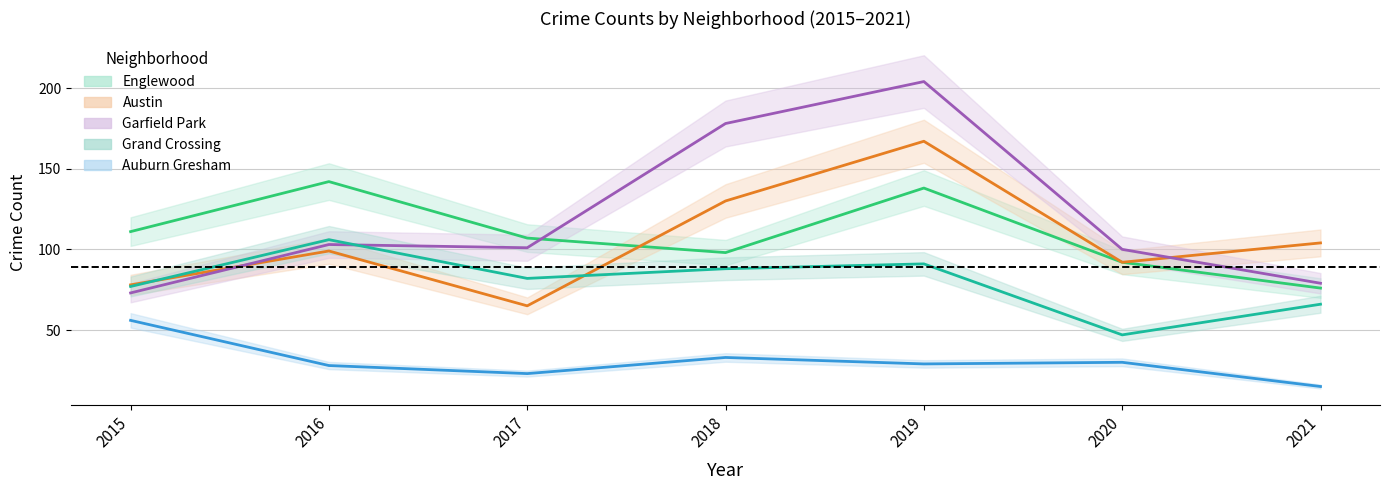

Rank the series at 2018 from lowest to highest value.

Auburn Gresham_line, Grand Crossing_line, Englewood_line, Austin_line, Garfield Park_line